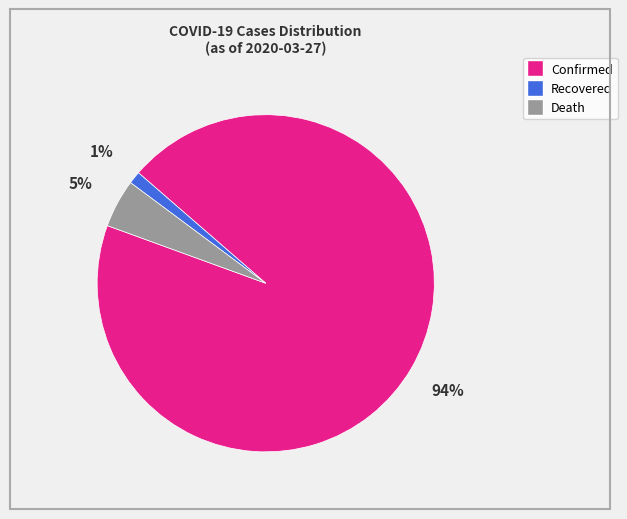

How many segments does this pie chart have?

3